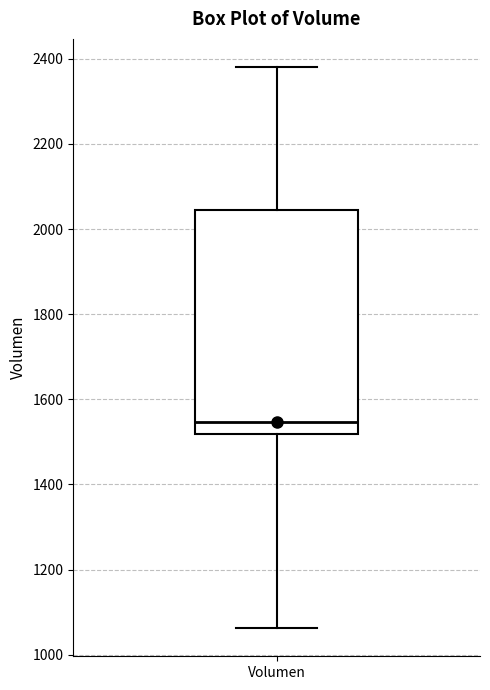

Transcribe this box plot: give where the median line is, the range the box spans, and where the two whiskers end, as read against the y-axis. The values are not printed on the chart, so give them approximately, as read against the axis.

median 1540, box 1520 to 2040, whiskers 1060 to 2380